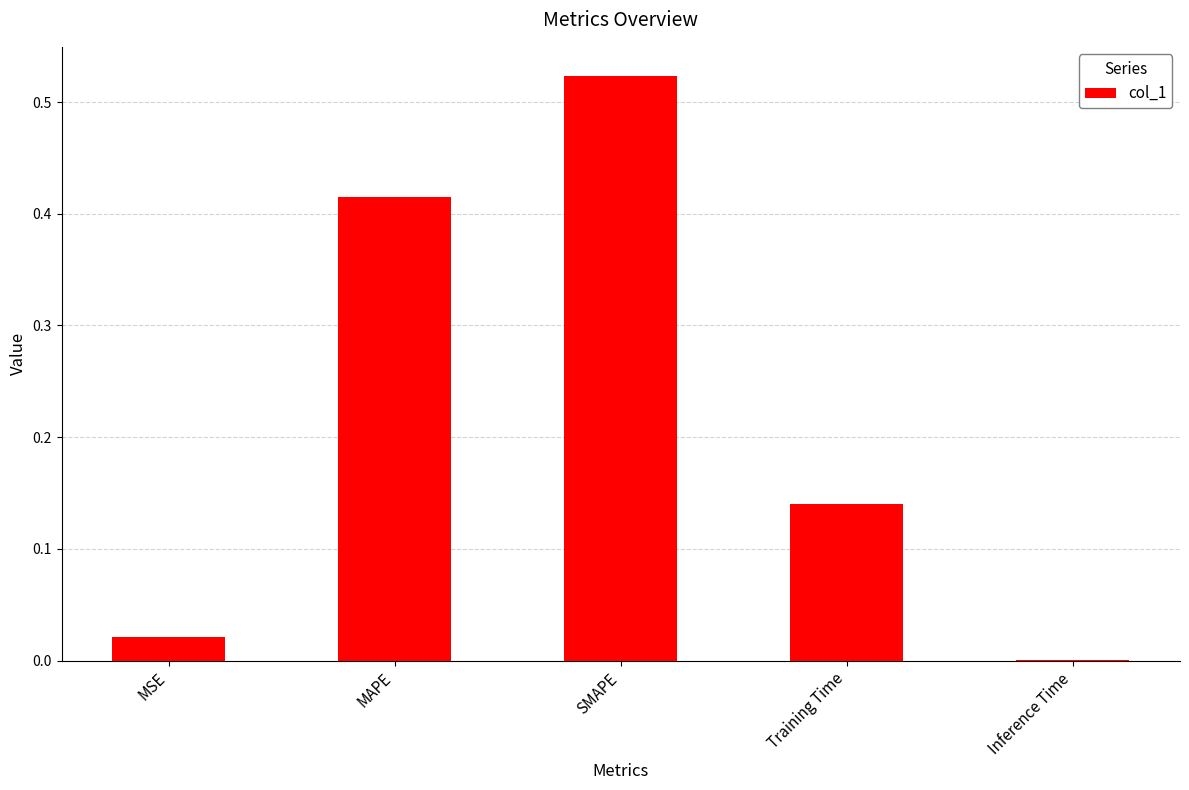

Is it true that the value at MSE is 0.0?

True